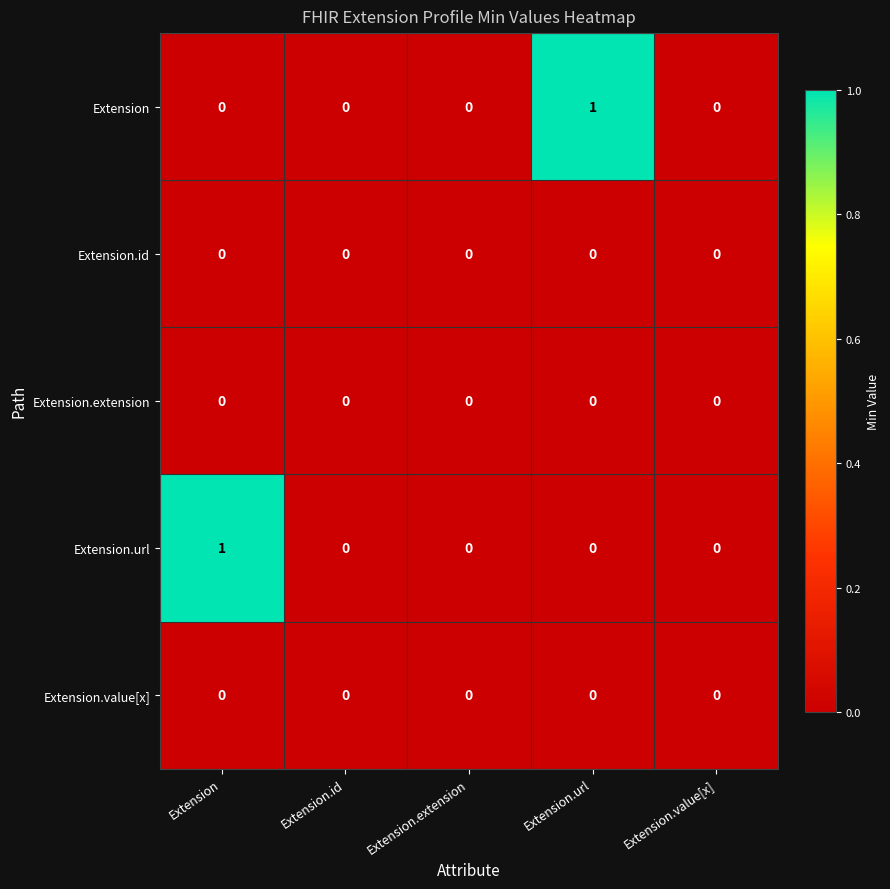

How many data points does each series have?

5